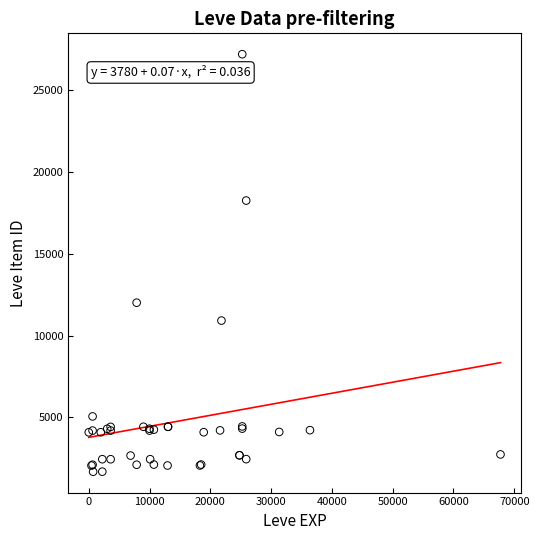

What Y value in the scatter plot is closest to 14448?

12018